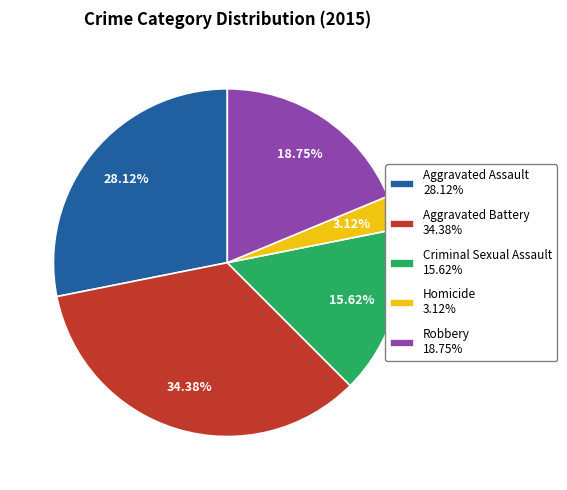

To the nearest percent, what percentage of the pie is Homicide?

3%